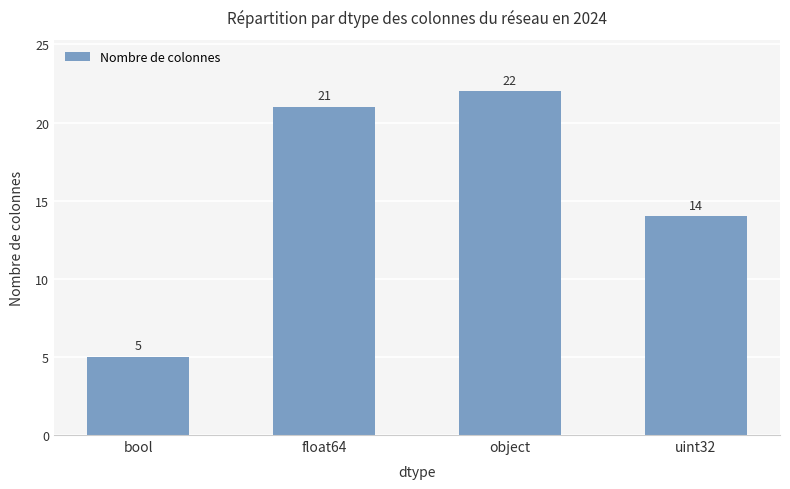

What is the ratio of the value at float64 to the value at uint32?

1.5